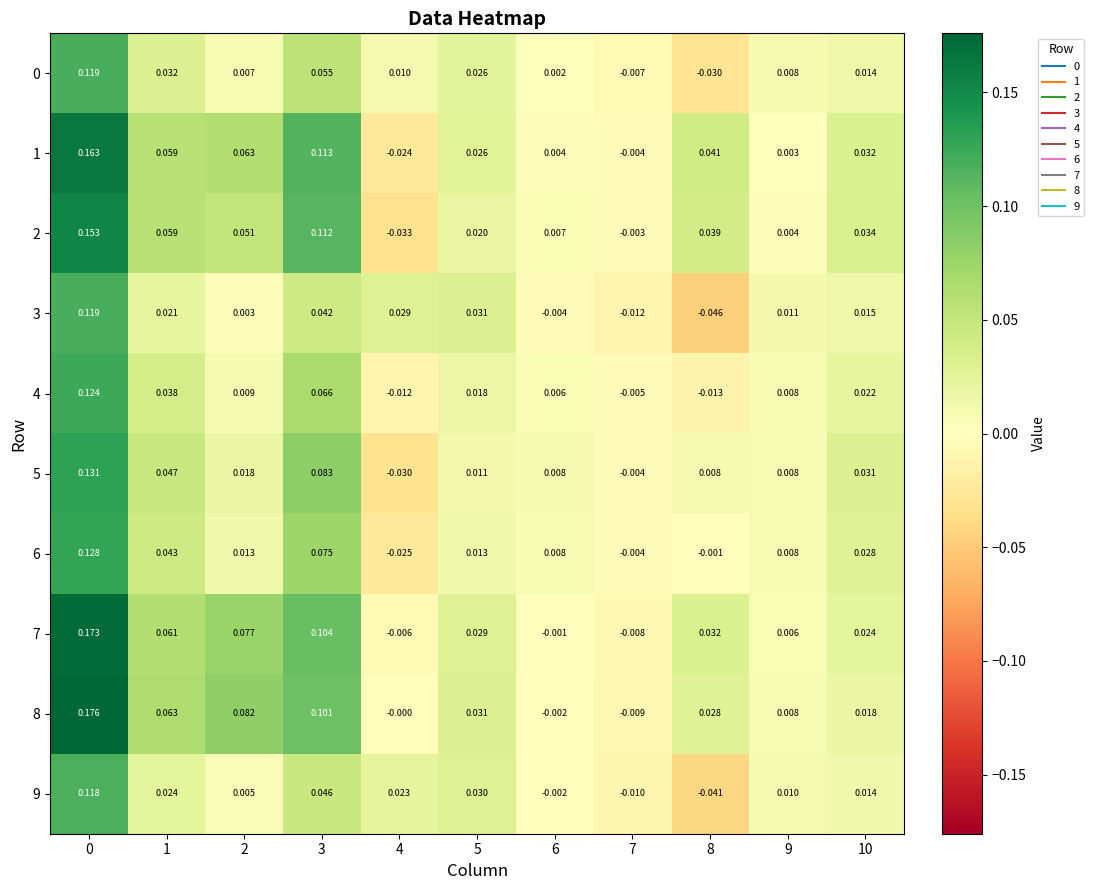

Is the value of 8 at 2 greater than the value of 1 at 7?

Yes